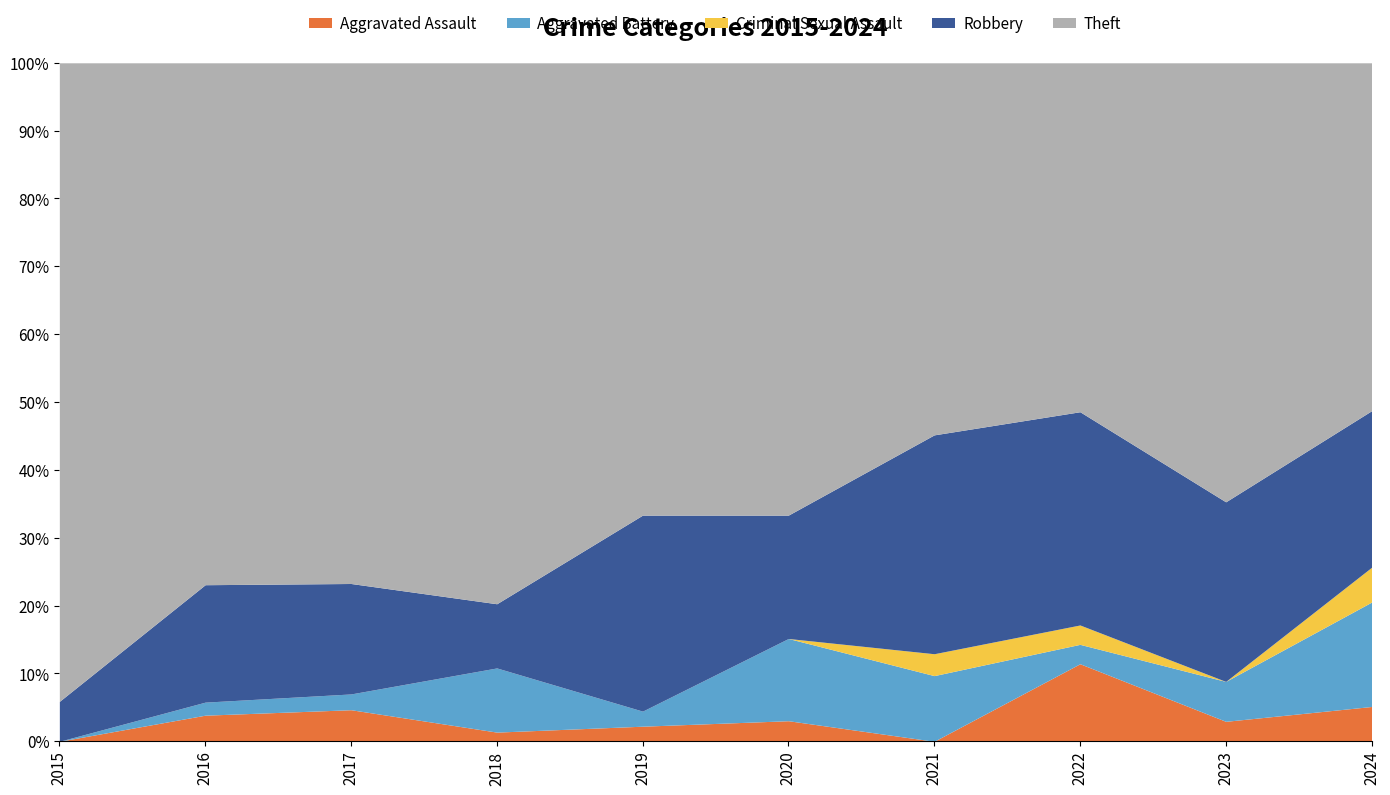

What is the sum of the Aggravated Assault values at 2021 and 2016?

3.8